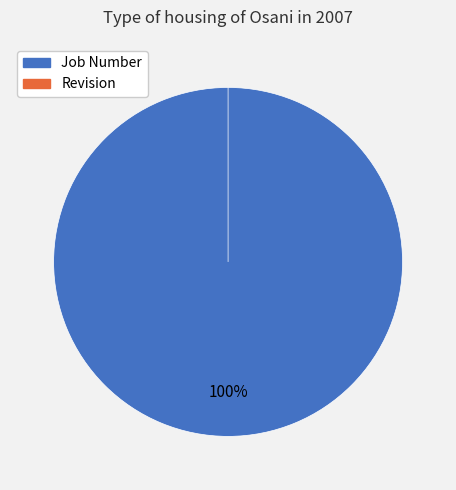

True or false: Revision accounts for 0% of the total.

True